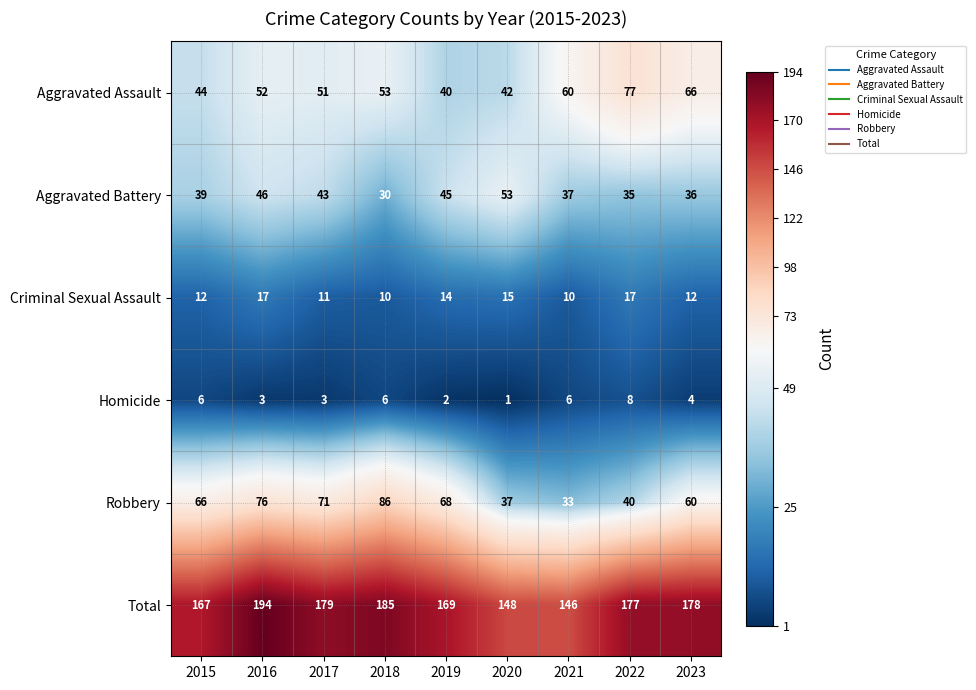

Which category has the lowest value across all series?

2020